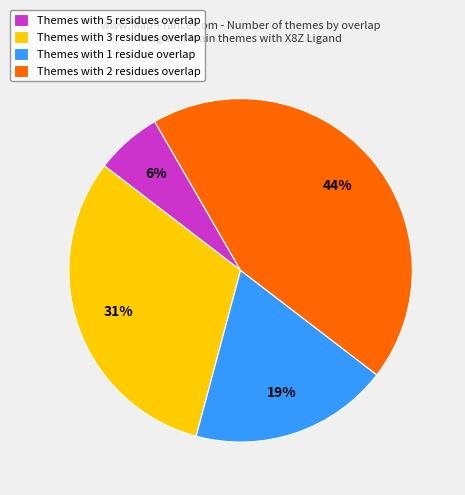

Is the sum of Themes with 5 residues overlap and Themes with 3 residues overlap greater than half?

No